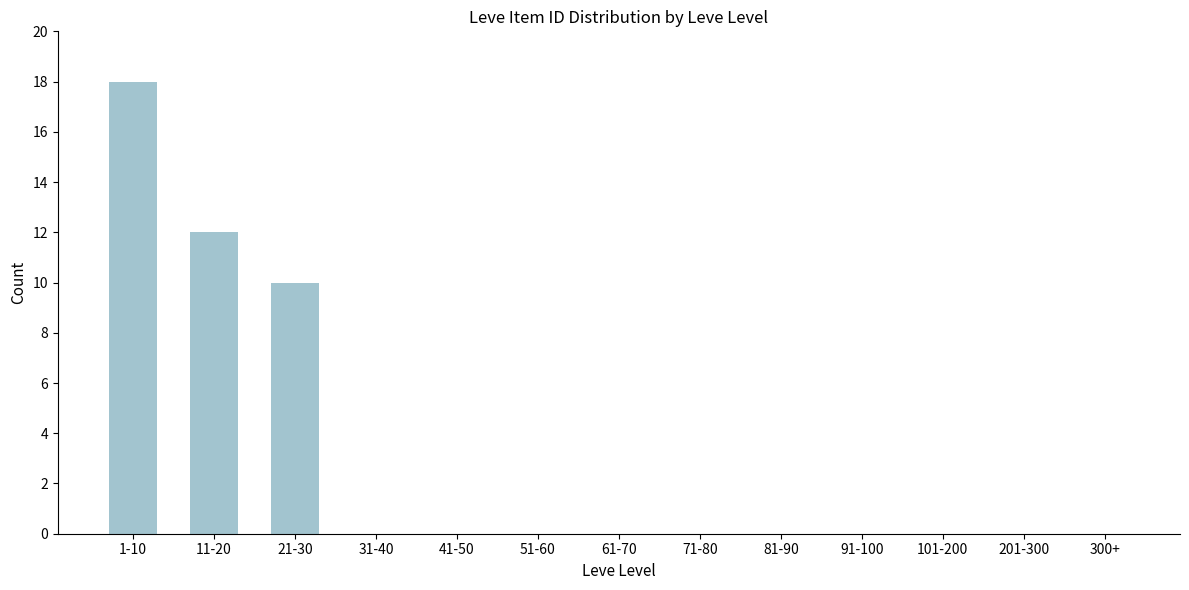

Reading left to right, list all the values displayed in this chart.

1-10=18	11-20=12	21-30=10	31-40=0	41-50=0	51-60=0	61-70=0	71-80=0	81-90=0	91-100=0	101-200=0	201-300=0	300+=0